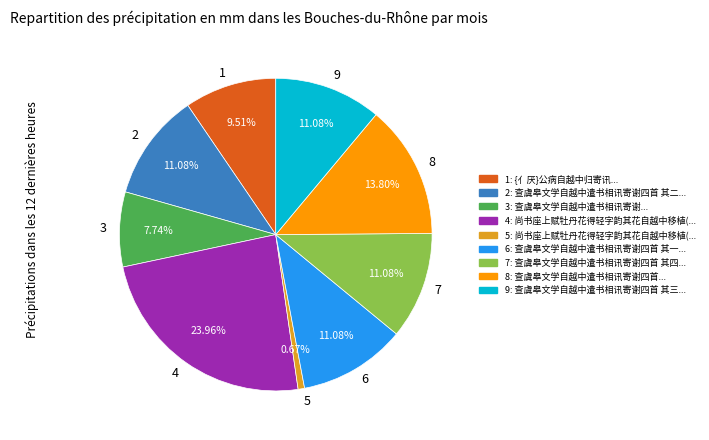

Do 2 and 6 together represent more than half of the pie?

No